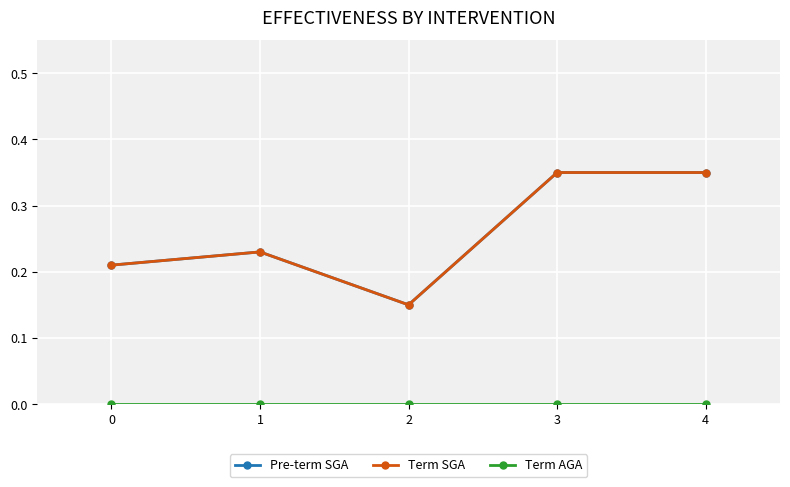

Which series has the largest range (max minus min)?

Pre-term SGA